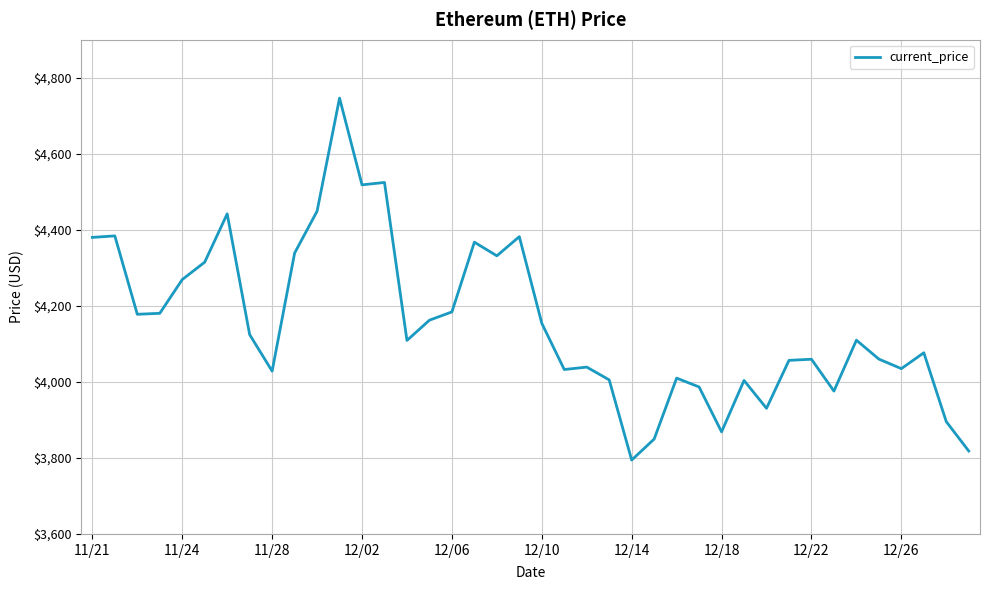

How many lines are shown in the chart?

1